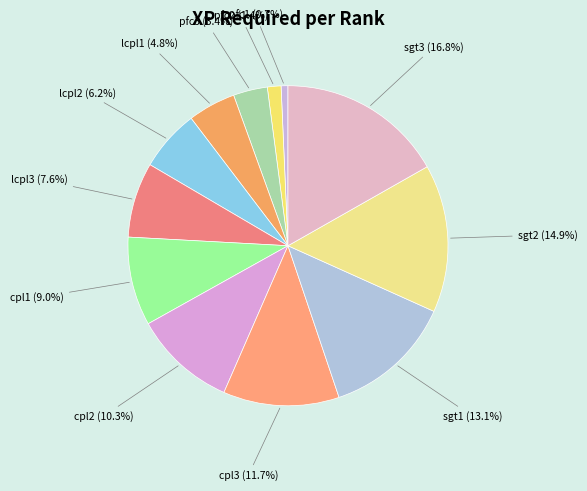

What percentage do sgt3 and cpl3 together represent?

28.5%